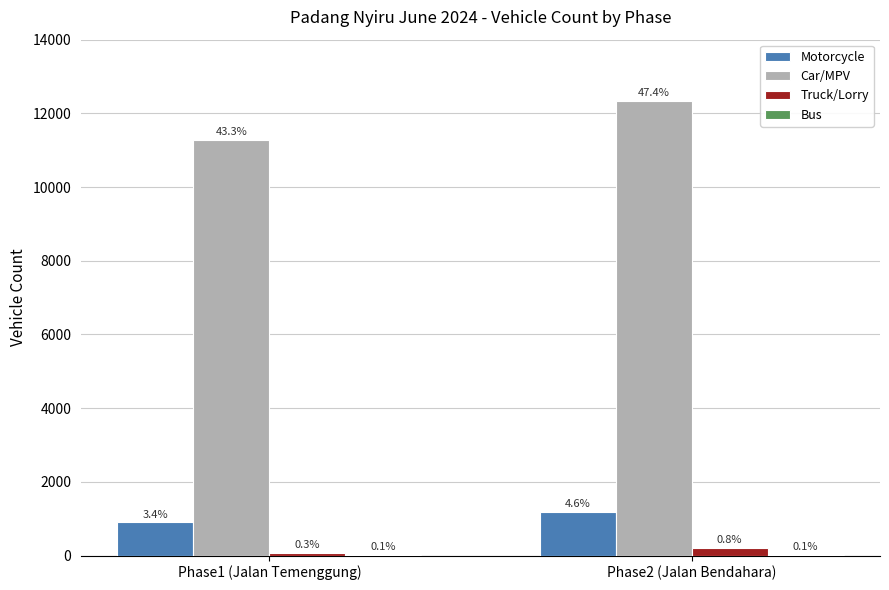

Where is Car/MPV nearest to the value 11814?

Phase1 (Jalan Temenggung)